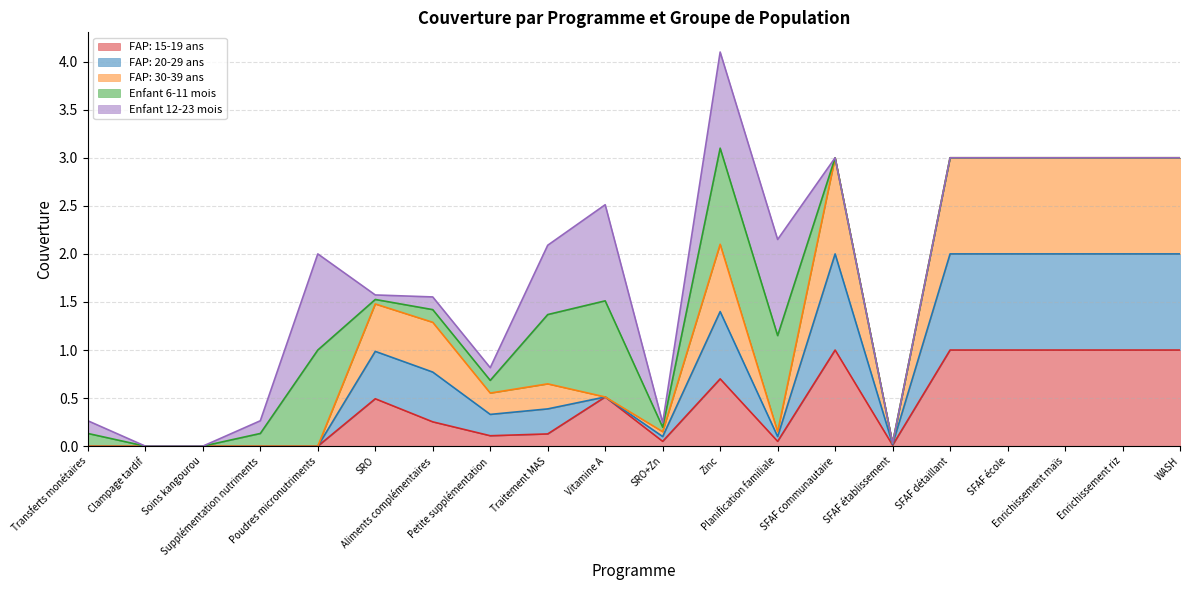

Does the chart have visible grid lines?

Yes